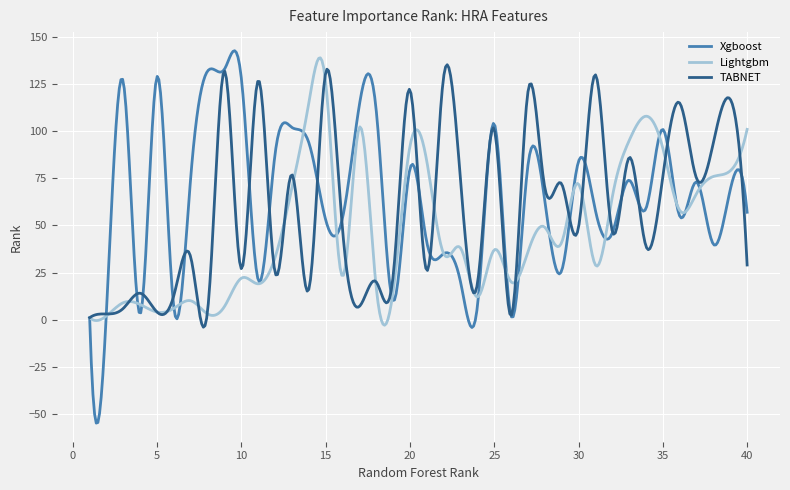

Which series has the widest spread of values?

Xgboost